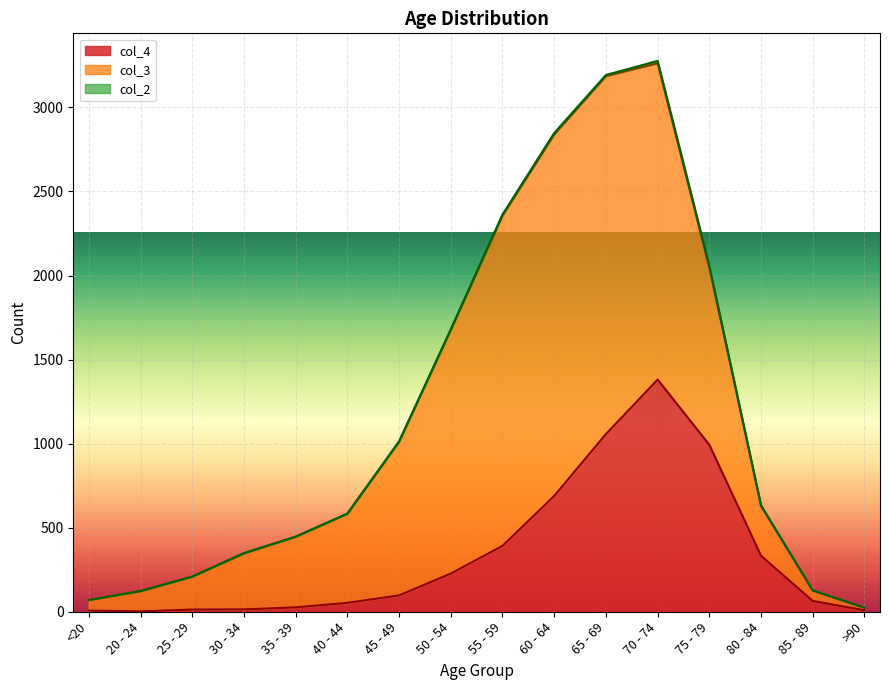

True or false: col_3 and col_2 cross at least once.

False